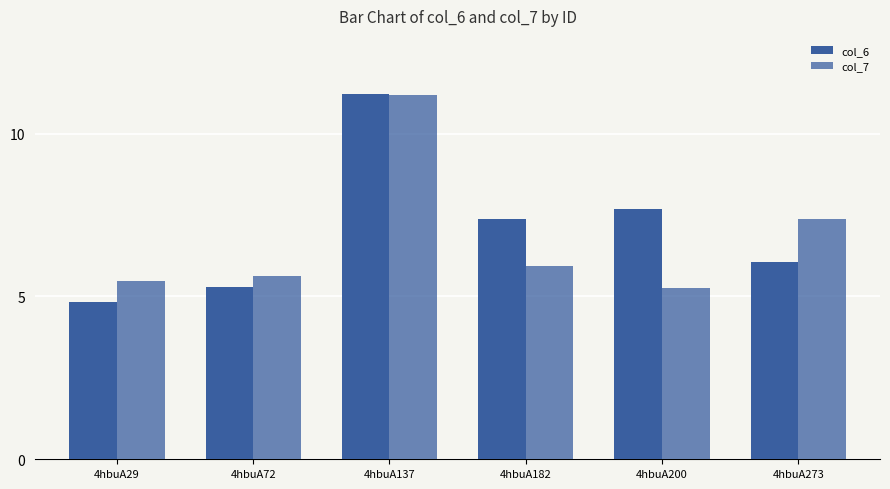

Reading left to right, what are all the values shown in this chart?

col_6: 4hbuA29=4.8	4hbuA72=5.3	4hbuA137=11.2	4hbuA182=7.4	4hbuA200=7.7	4hbuA273=6.1
col_7: 4hbuA29=5.5	4hbuA72=5.6	4hbuA137=11.2	4hbuA182=5.9	4hbuA200=5.3	4hbuA273=7.4